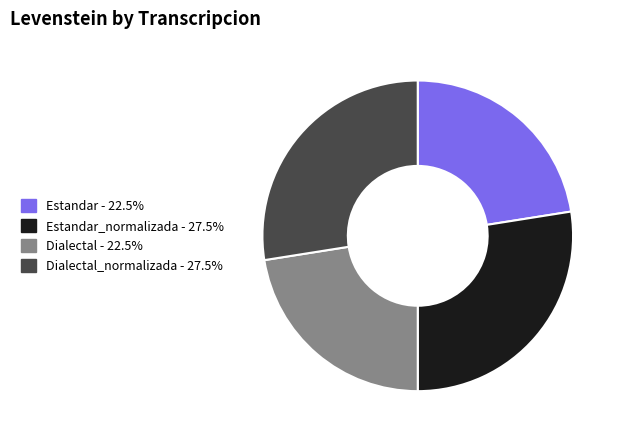

Approximately how many times larger is the value at Dialectal - 22.5% compared to Dialectal_normalizada - 27.5%?

0.8